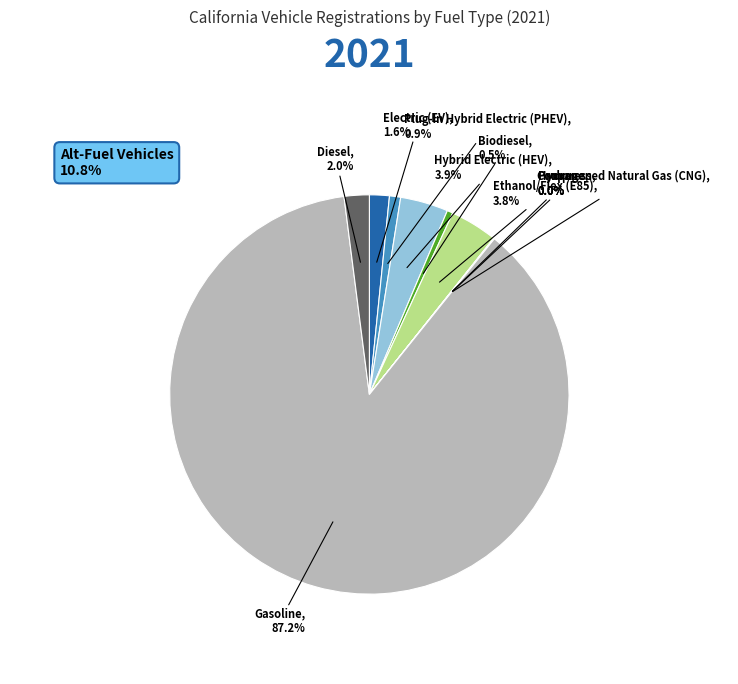

Is there a majority slice in this chart?

Yes